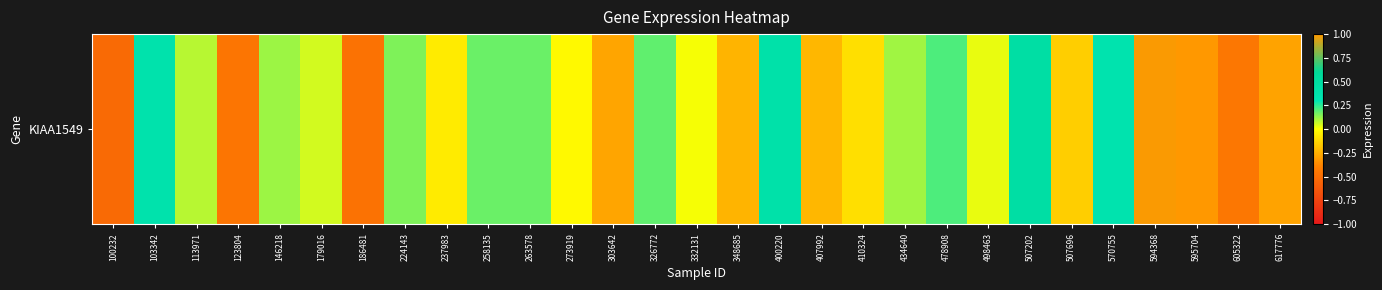

What is the difference between the values at 263578 and 407992?

0.4